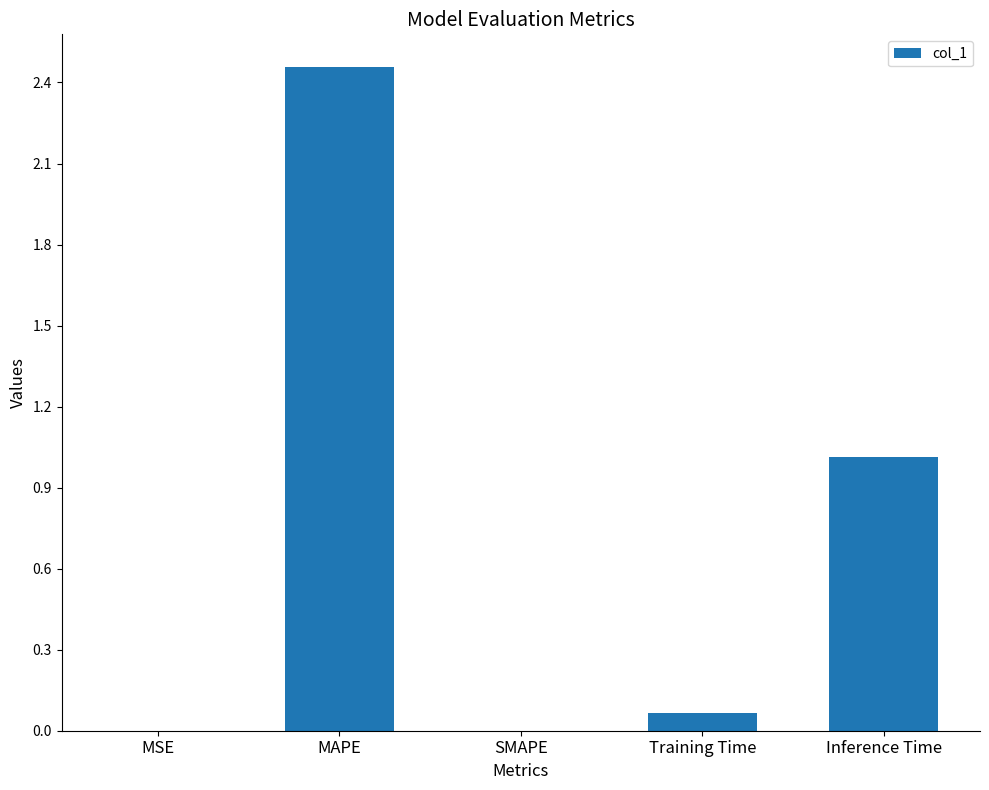

What is the change in value from MAPE to Training Time?

-2.4